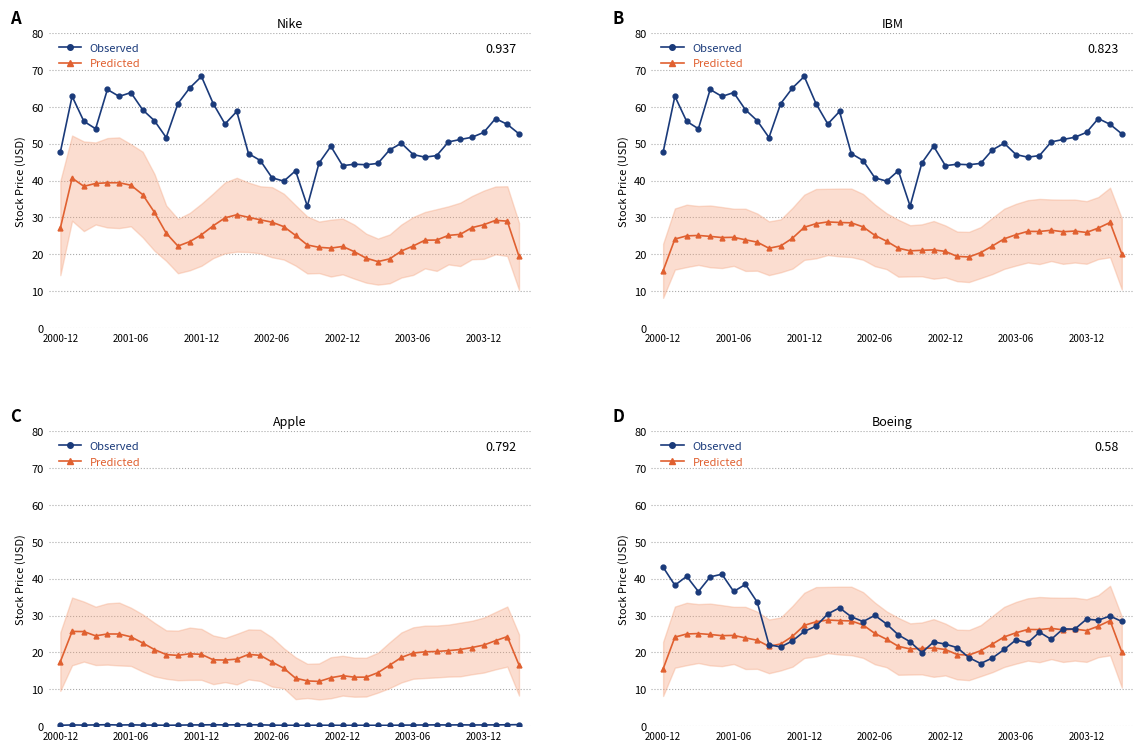

Which category has the highest value in the Observed series?

2000-12